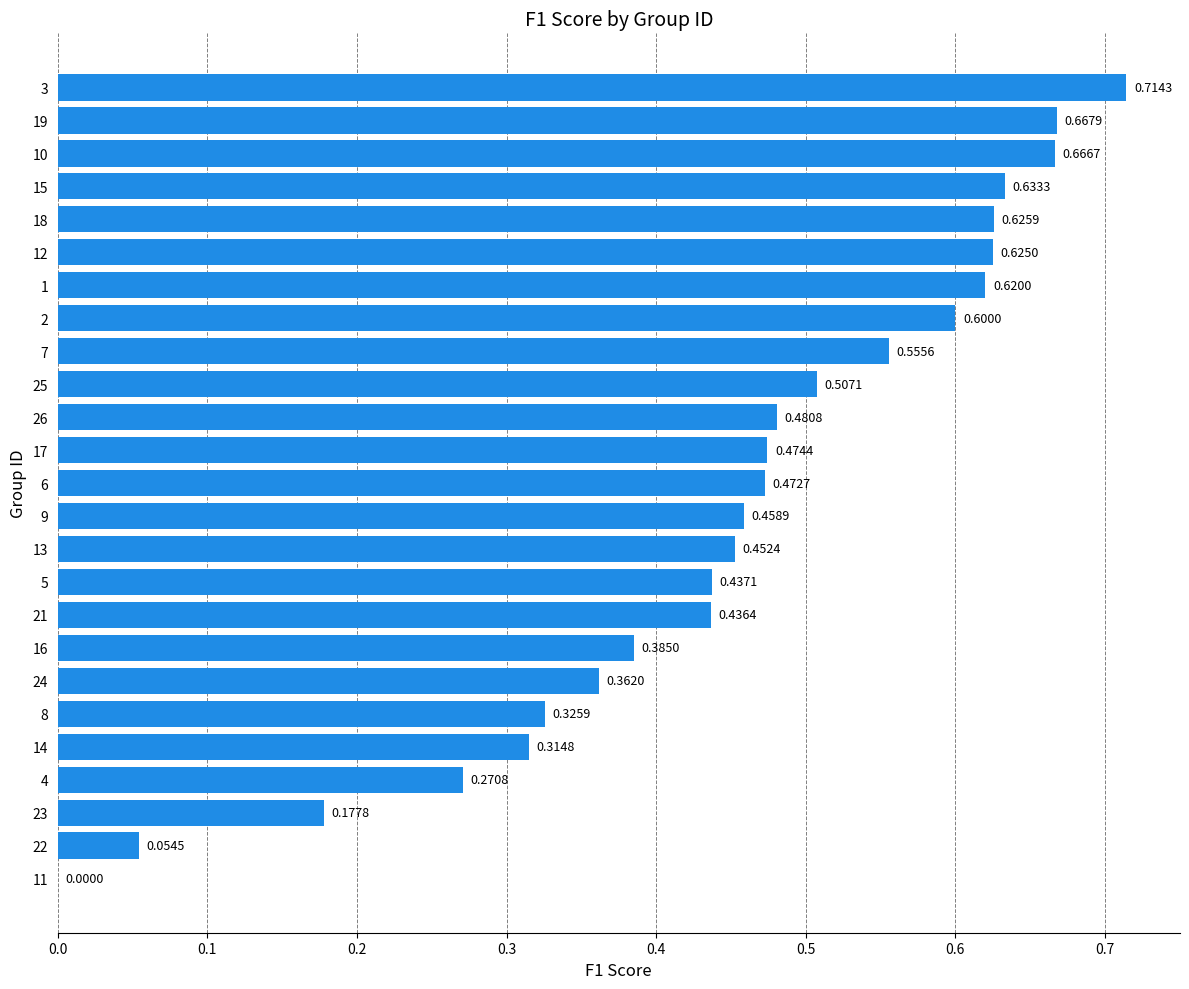

How many positive values are there?

24